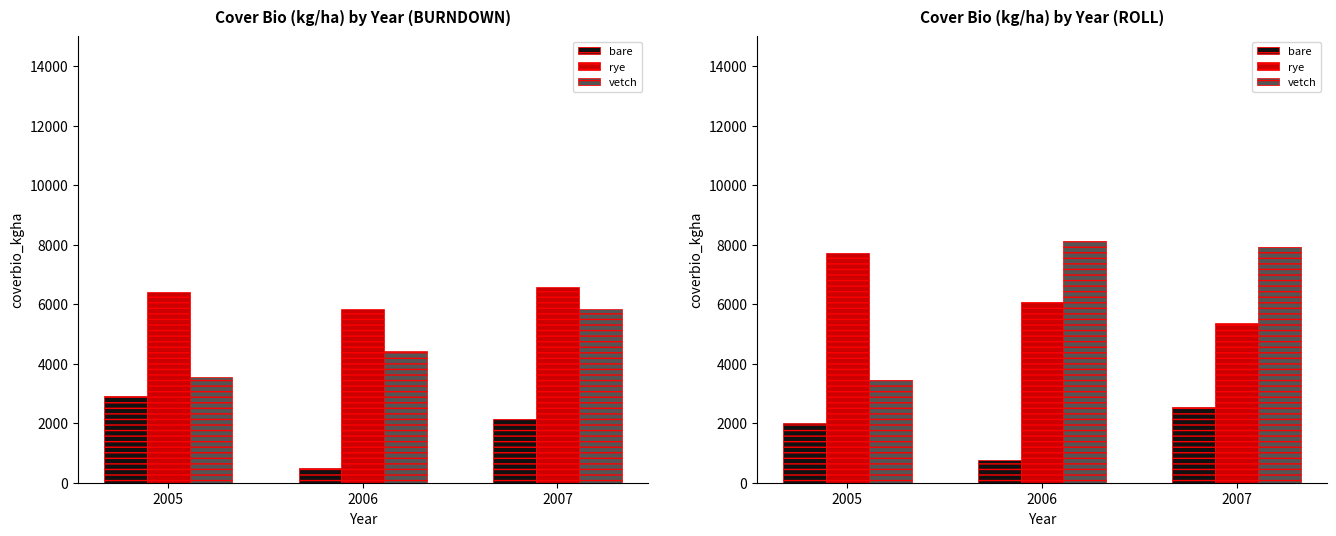

Are the bars horizontal?

No